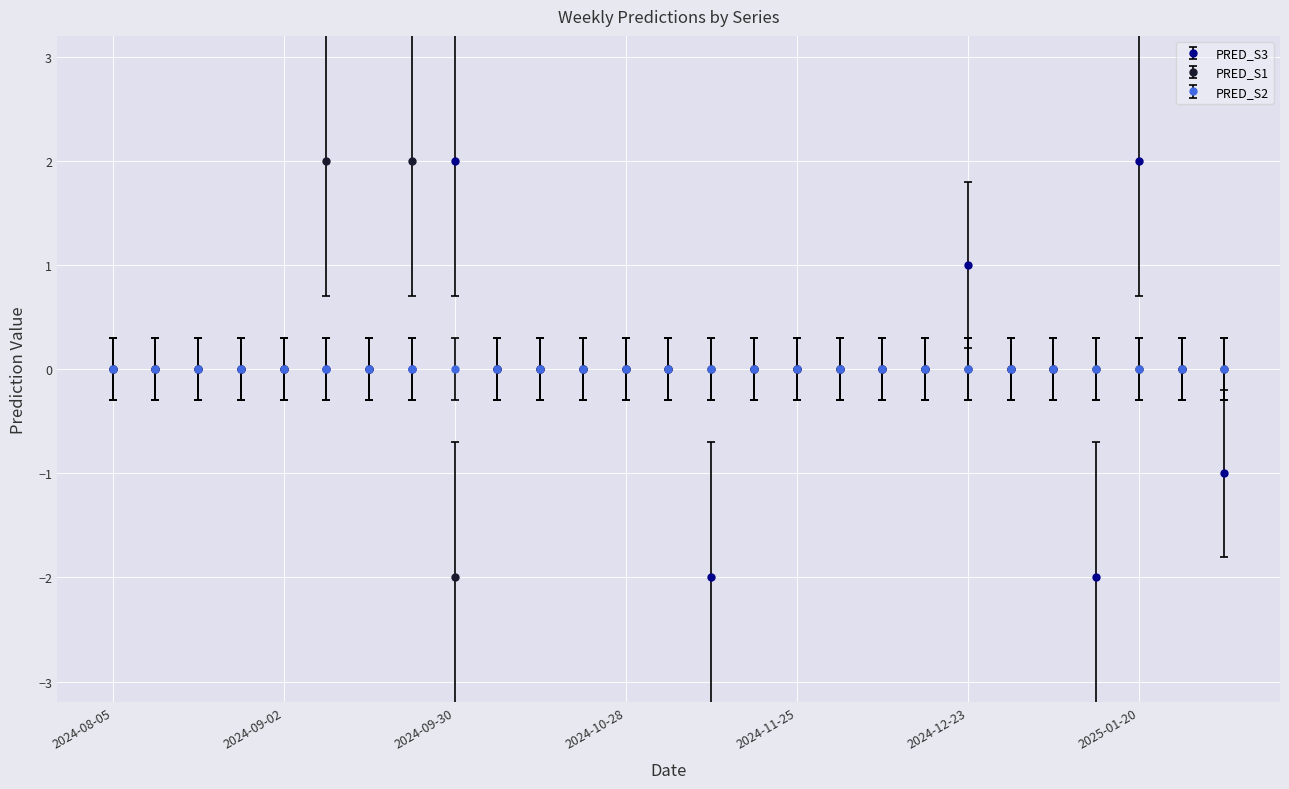

True or false: PRED_S3 has more than 1 interior local peaks.

True